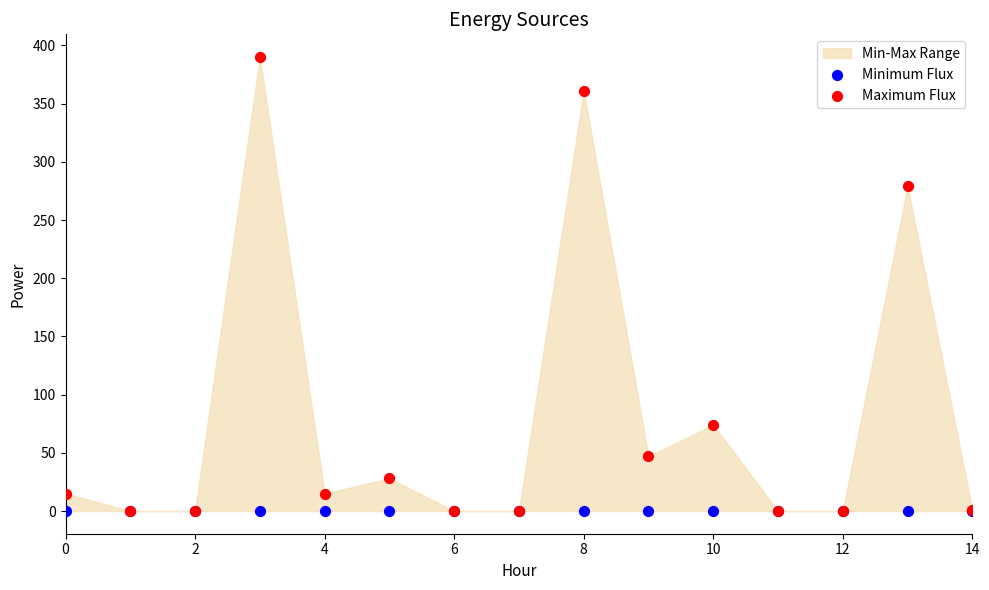

In the Maximum Flux series, what Y value is closest to 195?

279